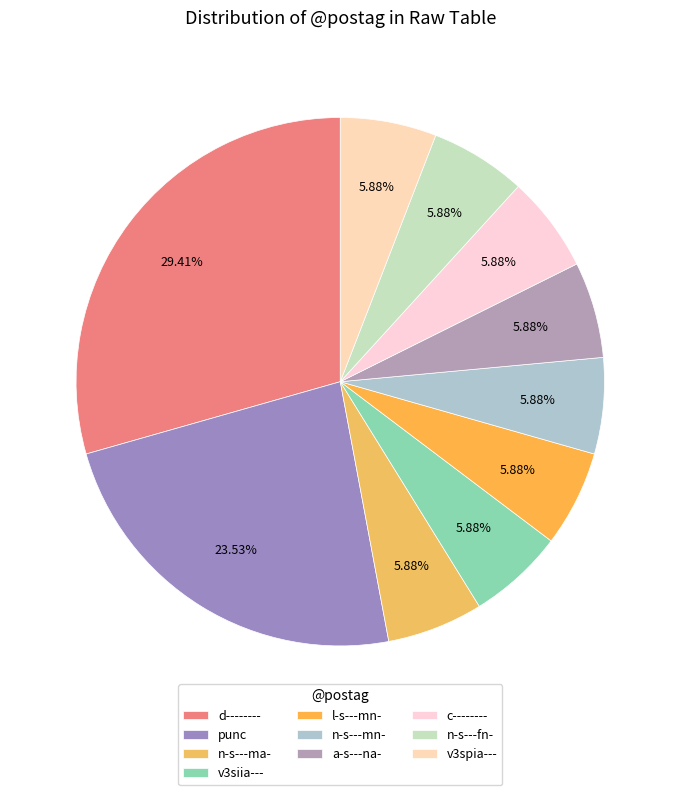

Which category has the biggest portion of the pie?

d--------